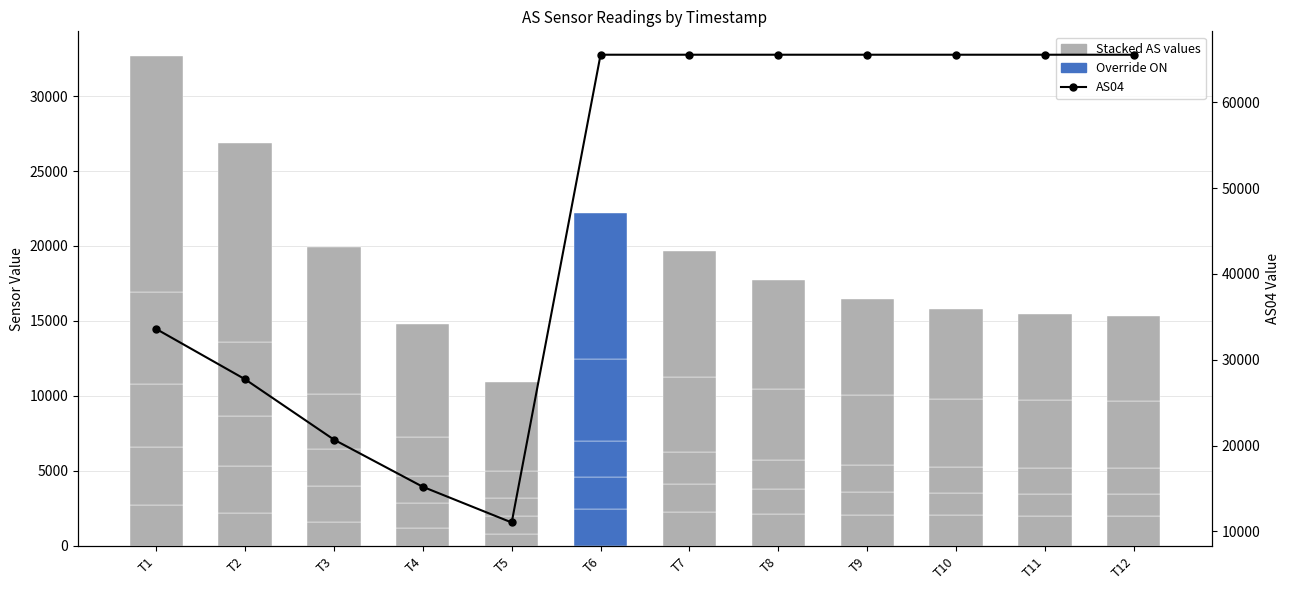

Count the number of categories in the chart.

12